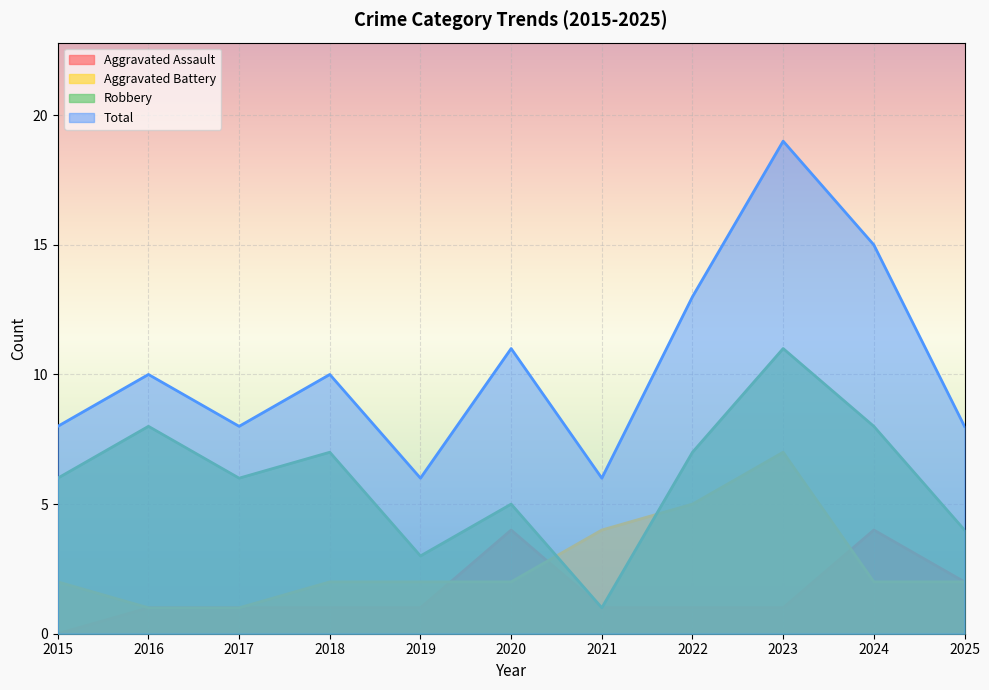

What is the approximate value of Robbery at 2024, to the nearest 5?

10